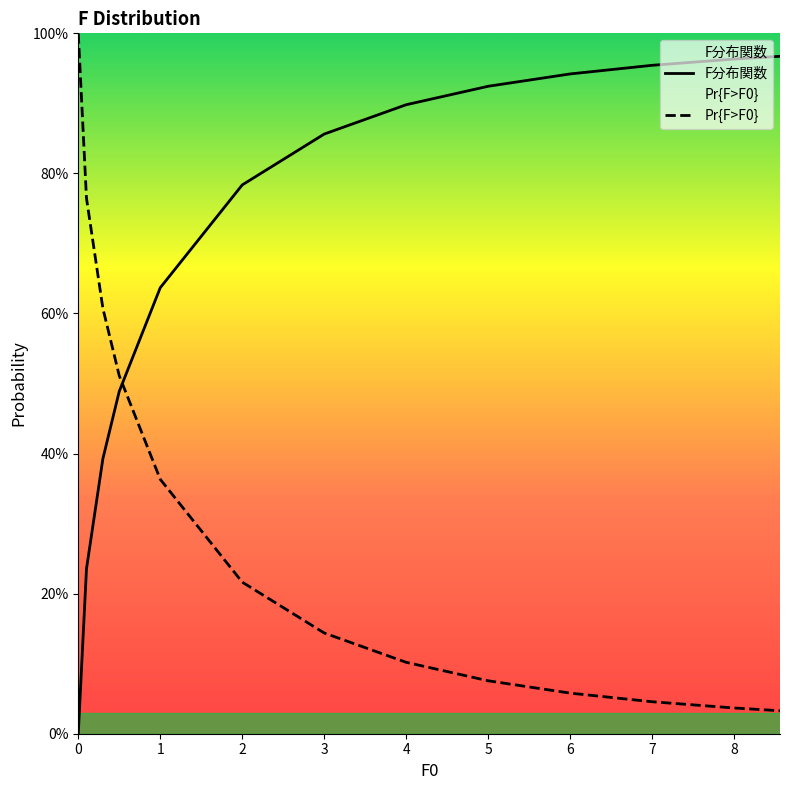

The F分布関数 series shows 1.4 at 5. True or false?

False